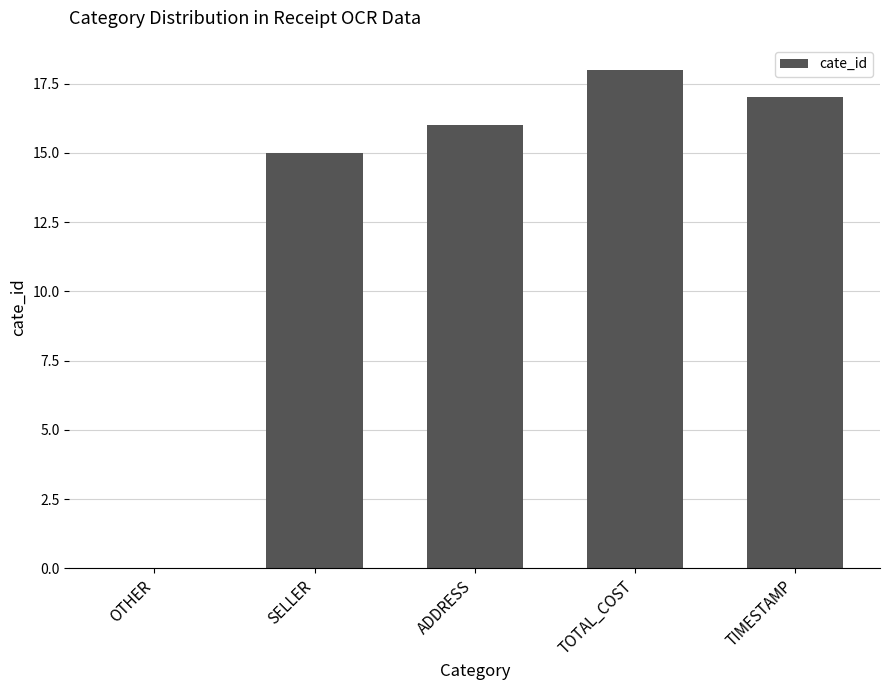

The chart shows a value of 18 at TOTAL_COST. True or false?

True